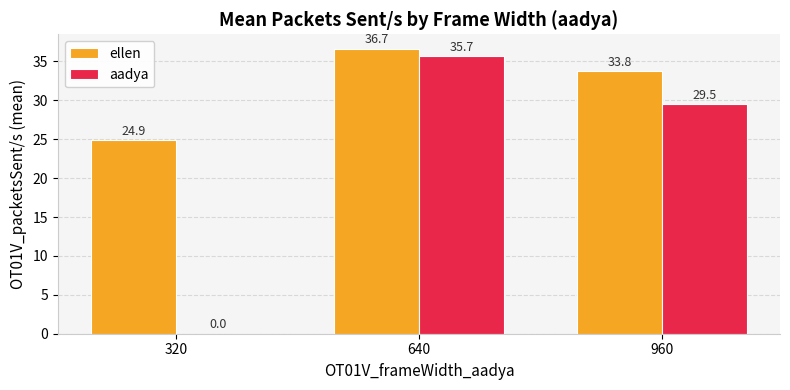

True or false: ellen has a value of 23.0 at 640.

False